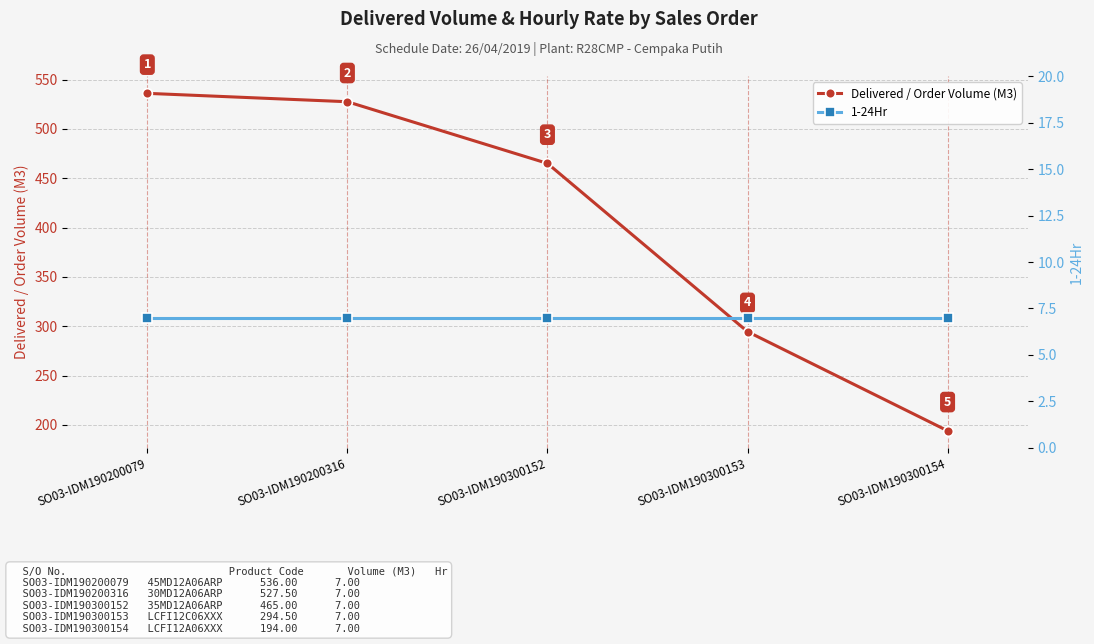

What is the smallest value displayed?

7.0